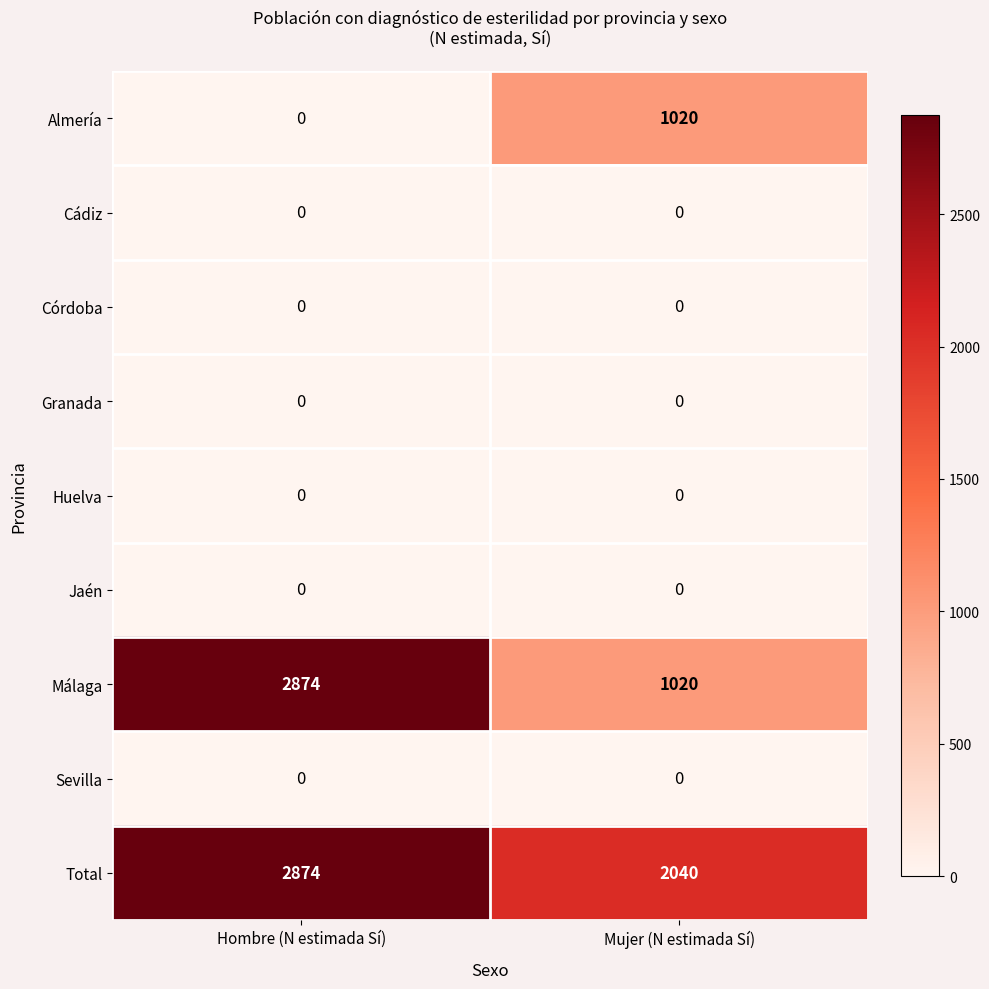

At which label does Almería reach its minimum?

Hombre (N estimada Sí)